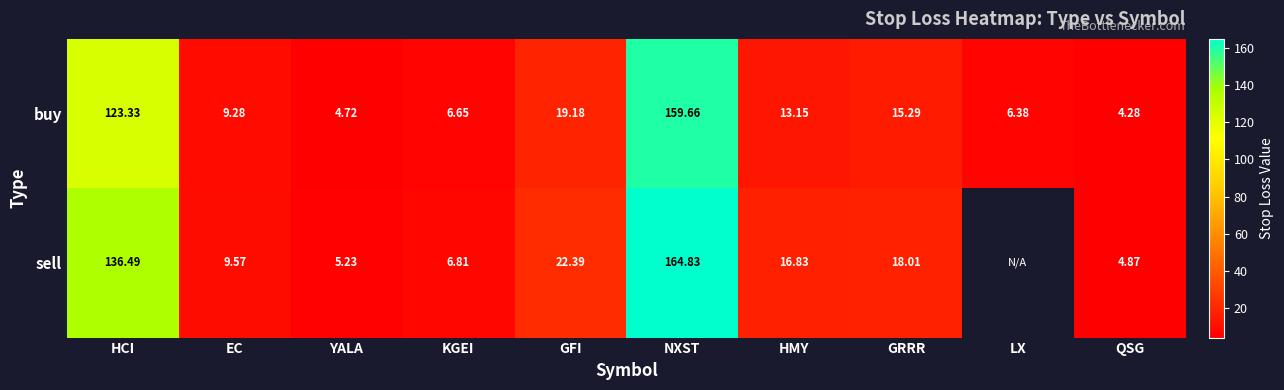

At which label is buy closest to 81?

HCI